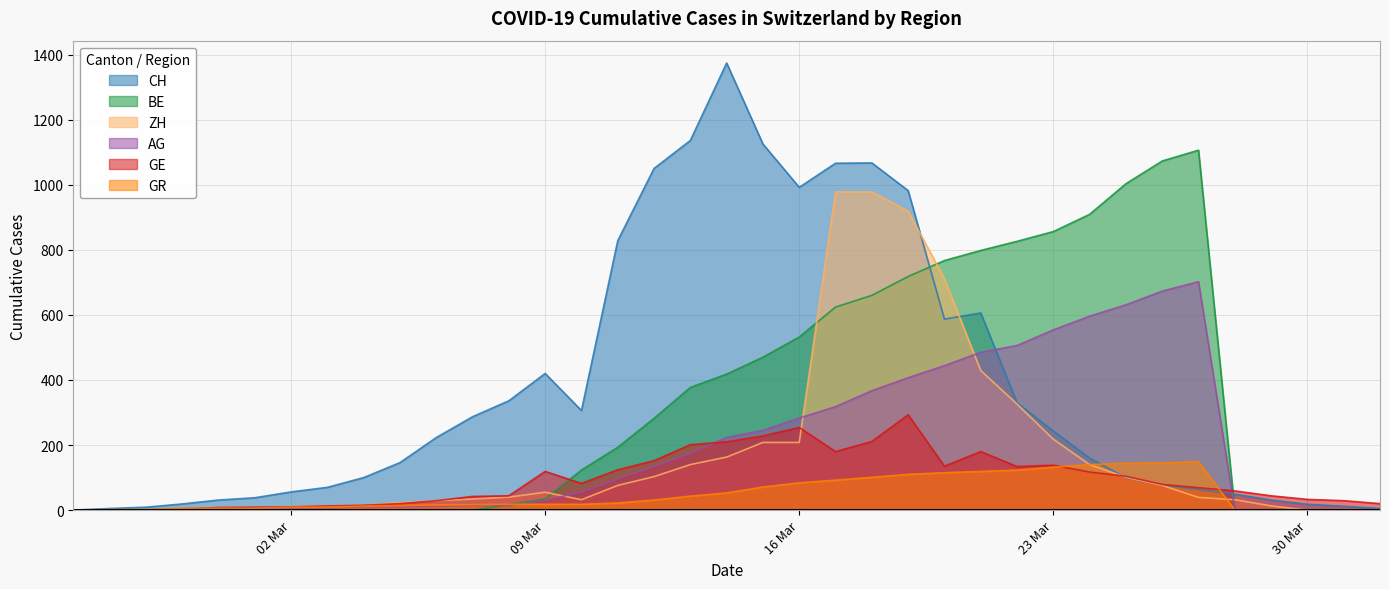

What is the value of the AG point at the 8th from the left?

7